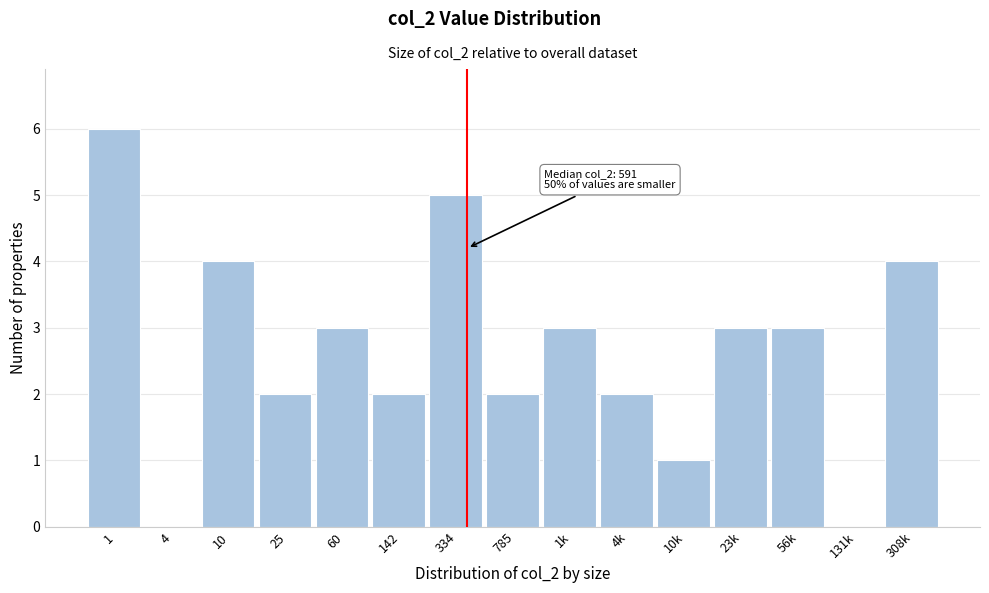

Reading left to right, transcribe all the data shown in this chart.

1=6	4=0	10=4	25=2	60=3	142=2	334=5	785=2	1k=3	4k=2	10k=1	23k=3	56k=3	131k=0	308k=4